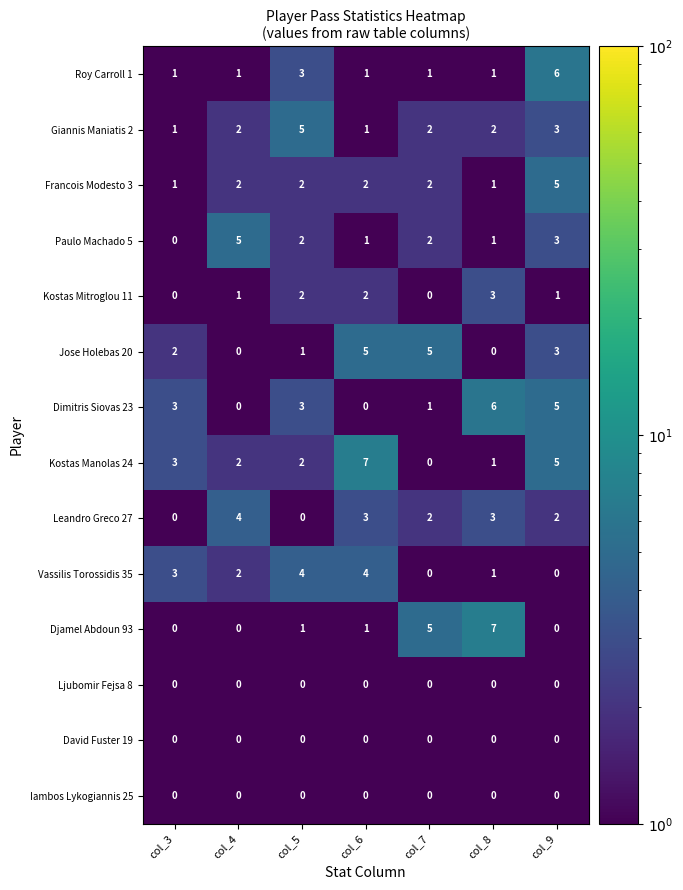

The value of Ljubomir Fejsa 8 at col_5 is 0. True or false?

True